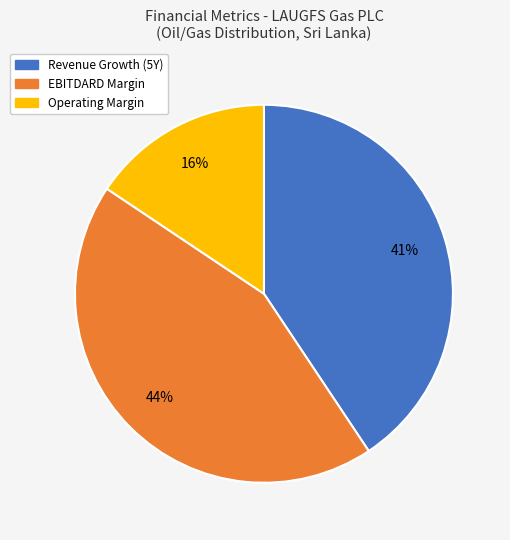

Is there any slice that represents more than half of the pie?

No